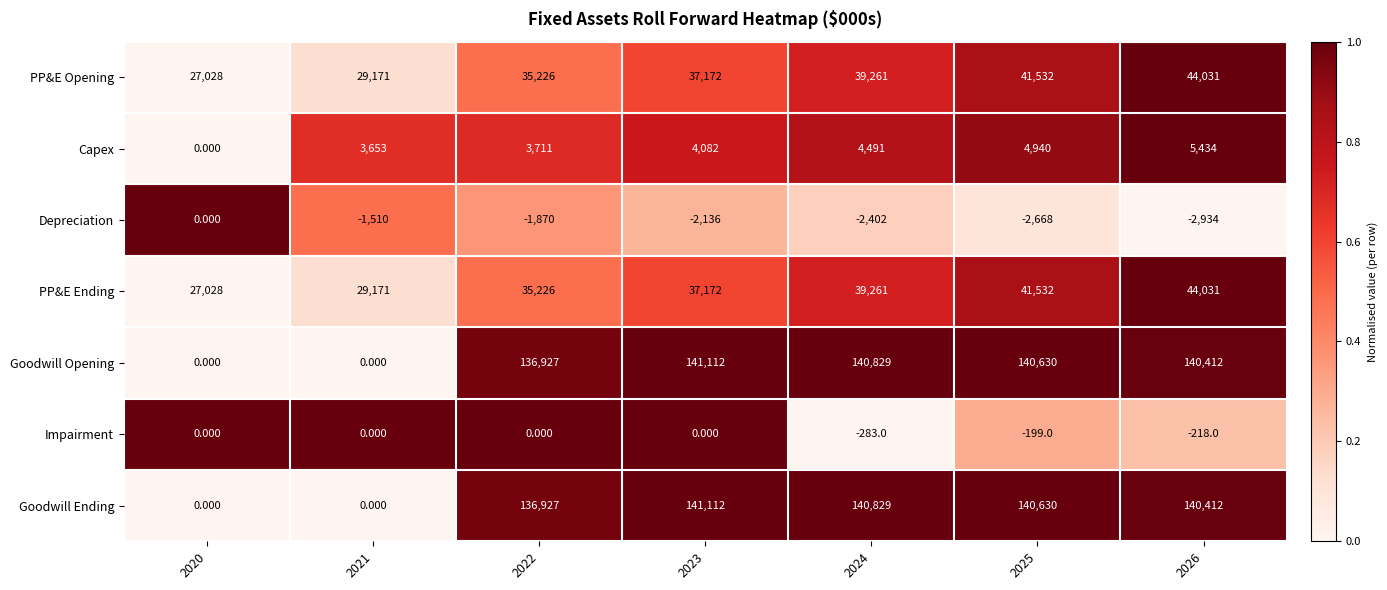

Is the value of PP&E Ending at 2021 greater than the value of Goodwill Opening at 2020?

Yes